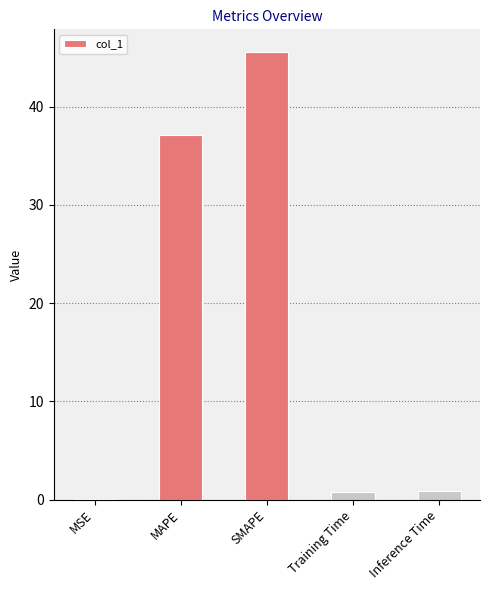

What is the sum of all values?

84.4